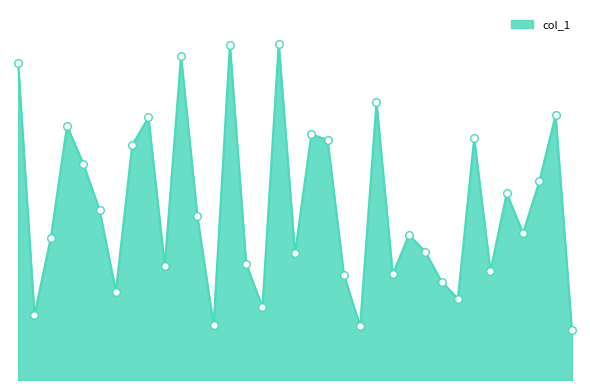

Does the chart have visible grid lines?

No